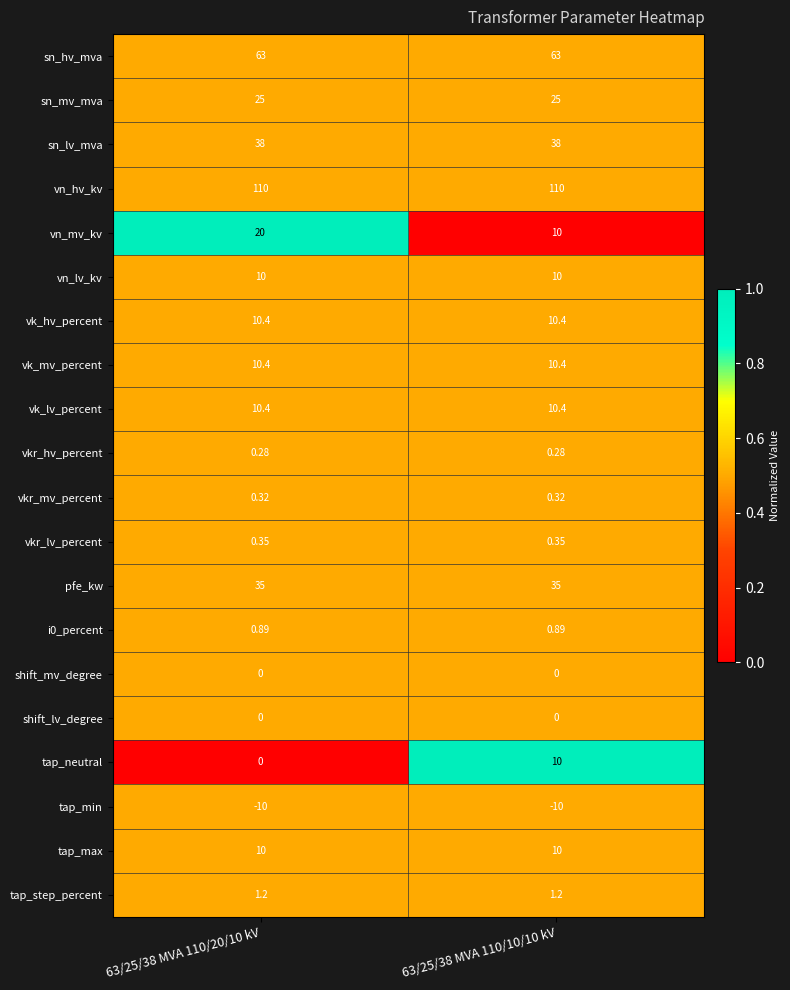

Is the value of tap_min at 63/25/38 MVA 110/10/10 kV greater than the value of sn_lv_mva at 63/25/38 MVA 110/20/10 kV?

No